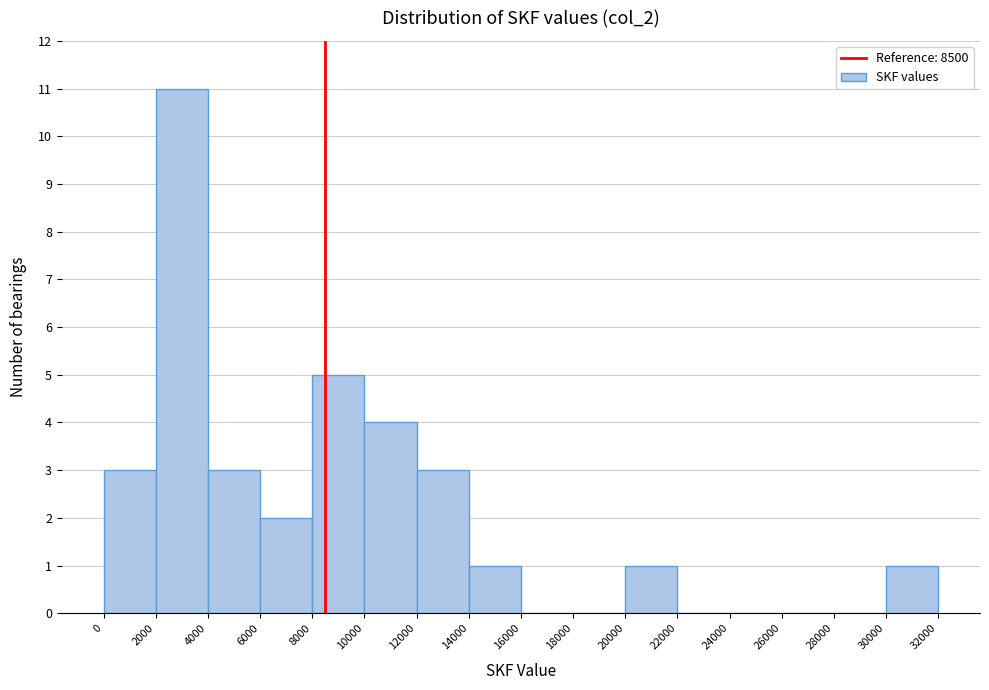

Reading left to right, transcribe this chart: for each bar, give the range it covers on the x-axis and its height. The values are not printed on the chart, so give them approximately, as read against the axis.

0 to 2000: 3
2000 to 4000: 11
4000 to 6000: 3
6000 to 8000: 2
8000 to 10000: 5
10000 to 12000: 4
12000 to 14000: 3
14000 to 16000: 1
16000 to 18000: 0
18000 to 20000: 0
20000 to 22000: 1
22000 to 24000: 0
24000 to 26000: 0
26000 to 28000: 0
28000 to 30000: 0
30000 to 32000: 1